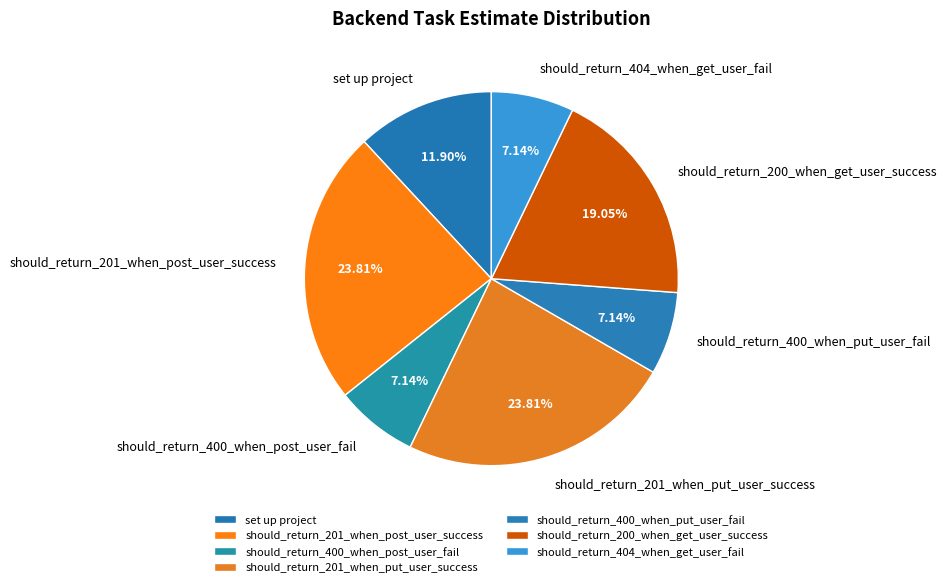

To the nearest percent, what is the average slice percentage?

14%